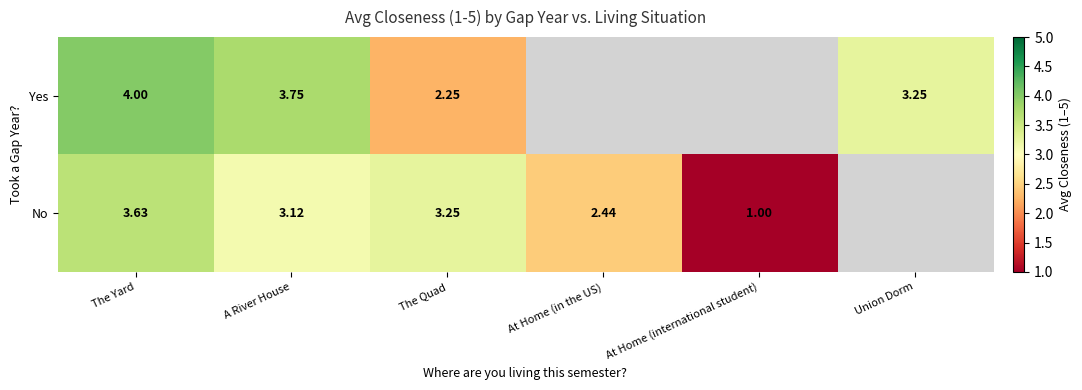

Is the value of No at The Quad greater than the value of Yes at The Quad?

Yes